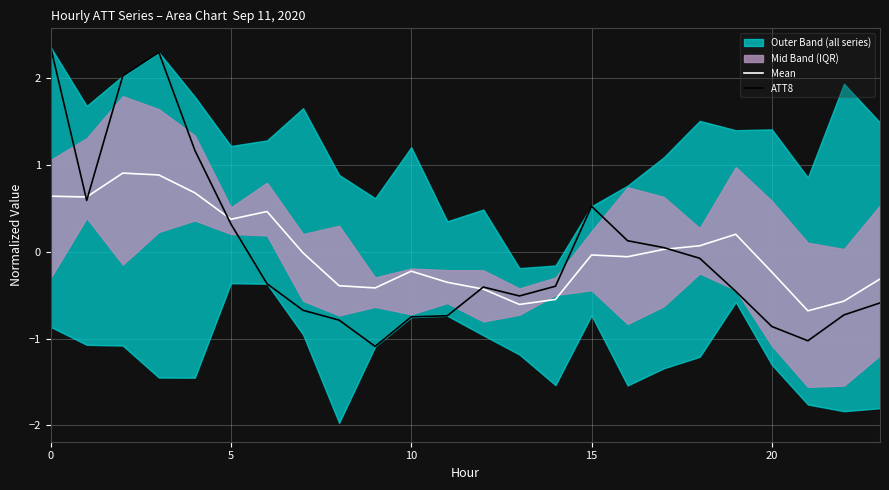

List the series in order of their peak value, lowest first.

Mean, ATT8